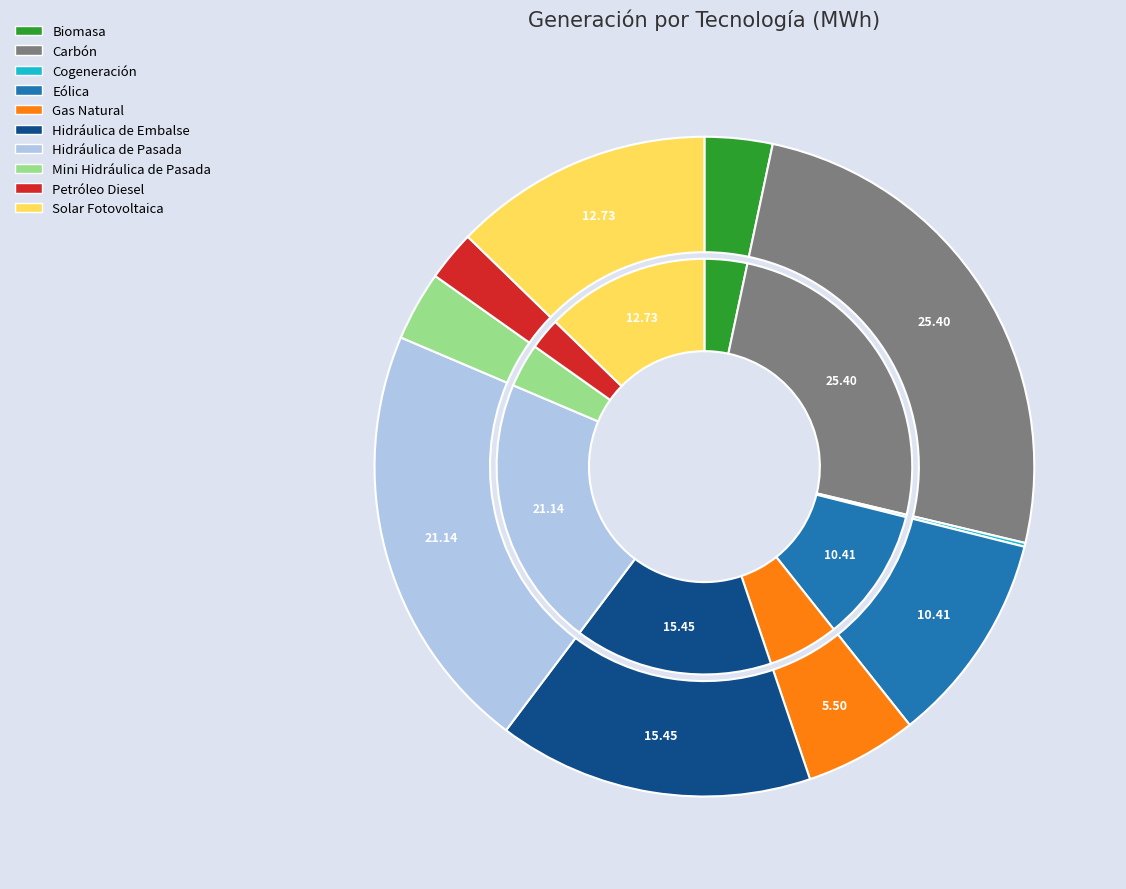

How many slices are in this pie chart?

10